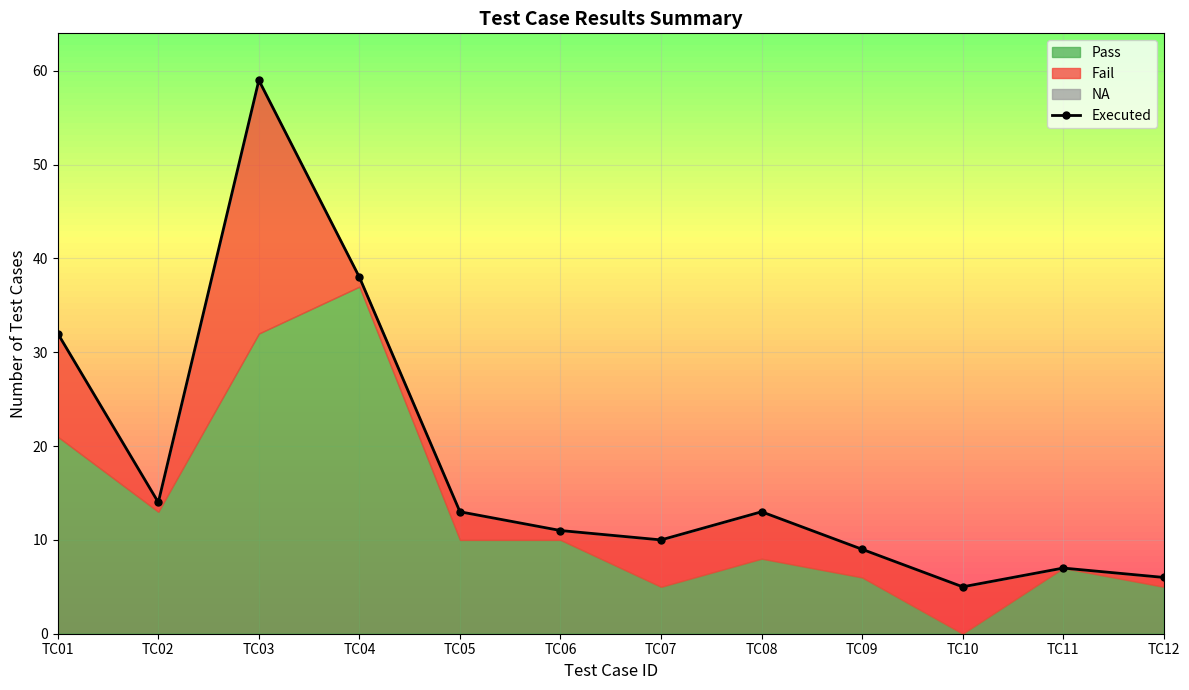

Reading left to right, what are all the values shown in this chart?

TC01=32	TC02=14	TC03=59	TC04=38	TC05=13	TC06=11	TC07=10	TC08=13	TC09=9	TC10=5	TC11=7	TC12=6